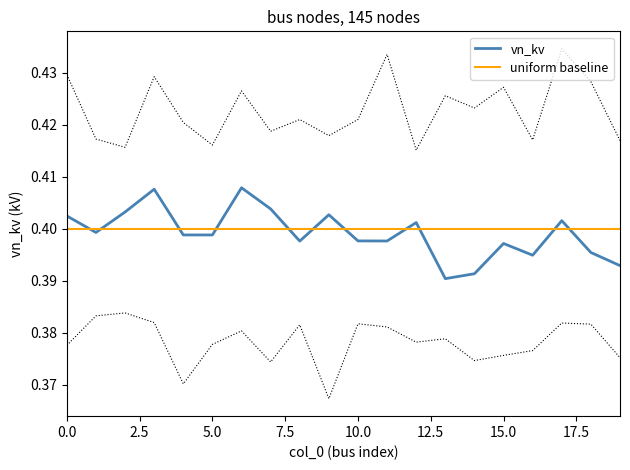

What is the average value of the vn_kv series?

0.4